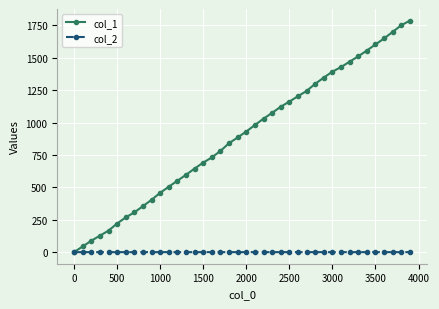

Is this an area chart (filled region under the line)?

No